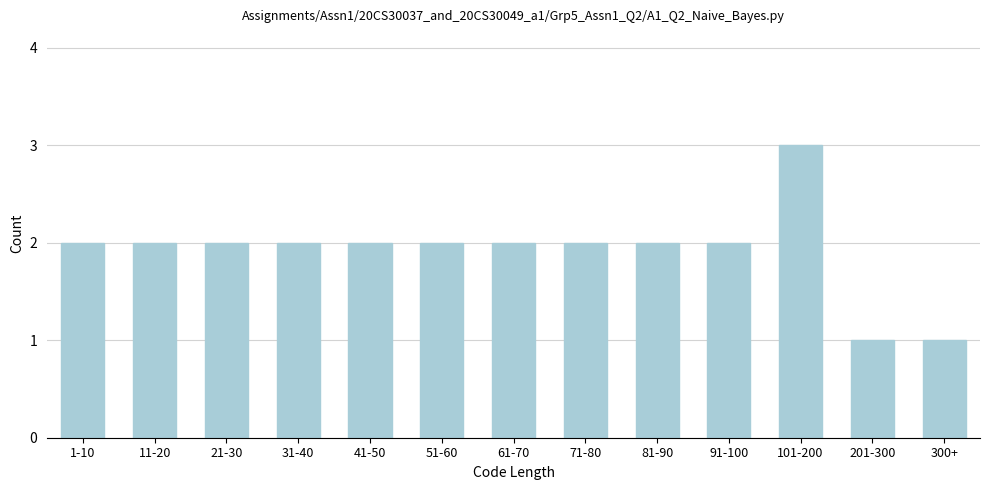

Reading left to right, extract all data points from this chart.

1-10=2	11-20=2	21-30=2	31-40=2	41-50=2	51-60=2	61-70=2	71-80=2	81-90=2	91-100=2	101-200=3	201-300=1	300+=1